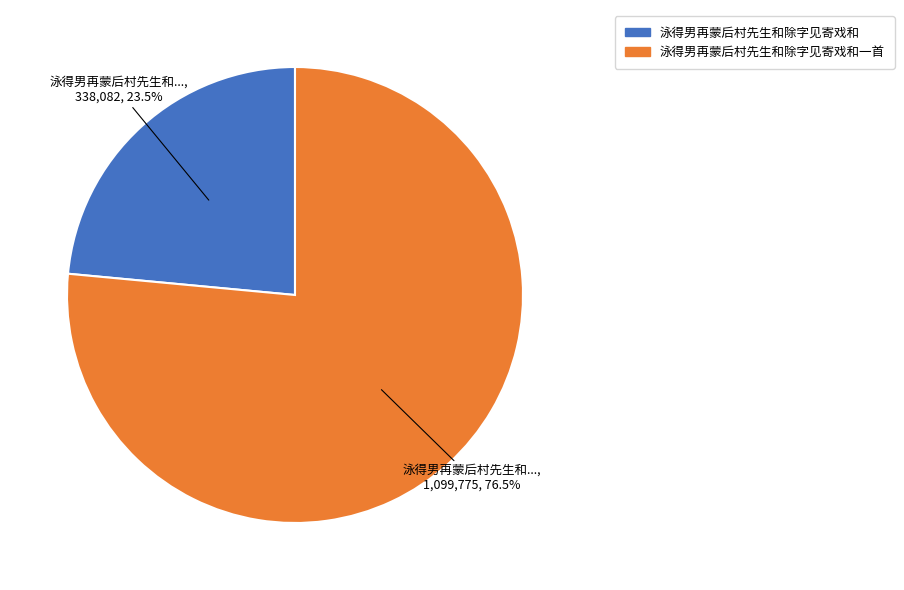

Does any single category account for the majority?

Yes